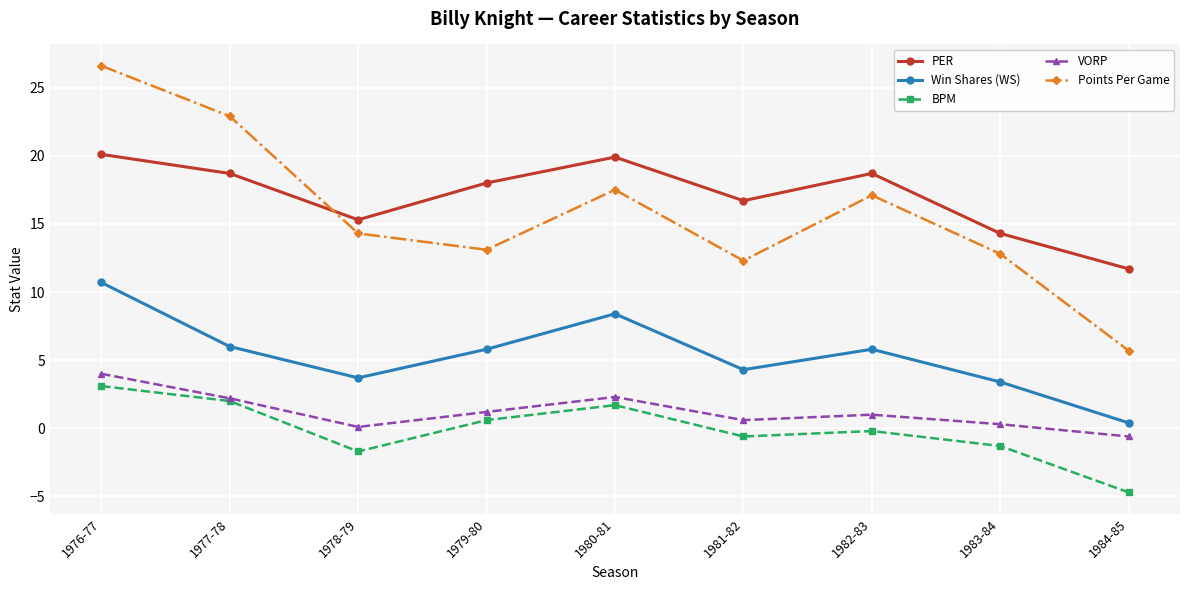

What are all the series names shown in the legend?

PER, Win Shares (WS), BPM, VORP, Points Per Game